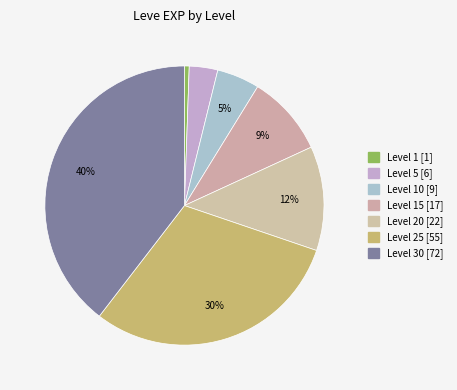

Count the number of slices in the pie.

7